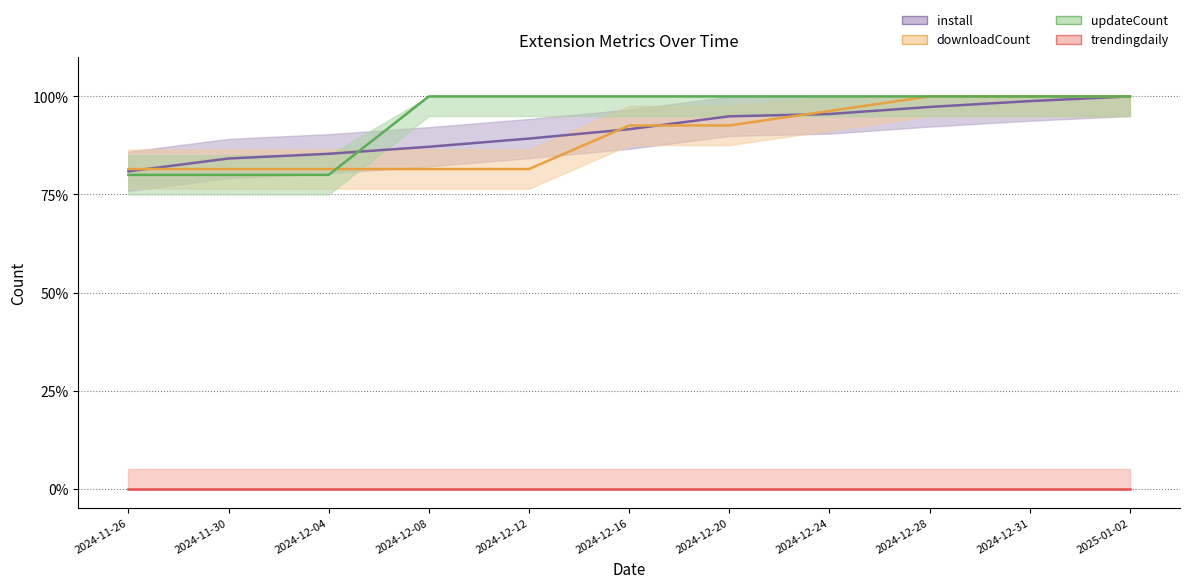

At which category is the sum across all series the highest?

2025-01-02